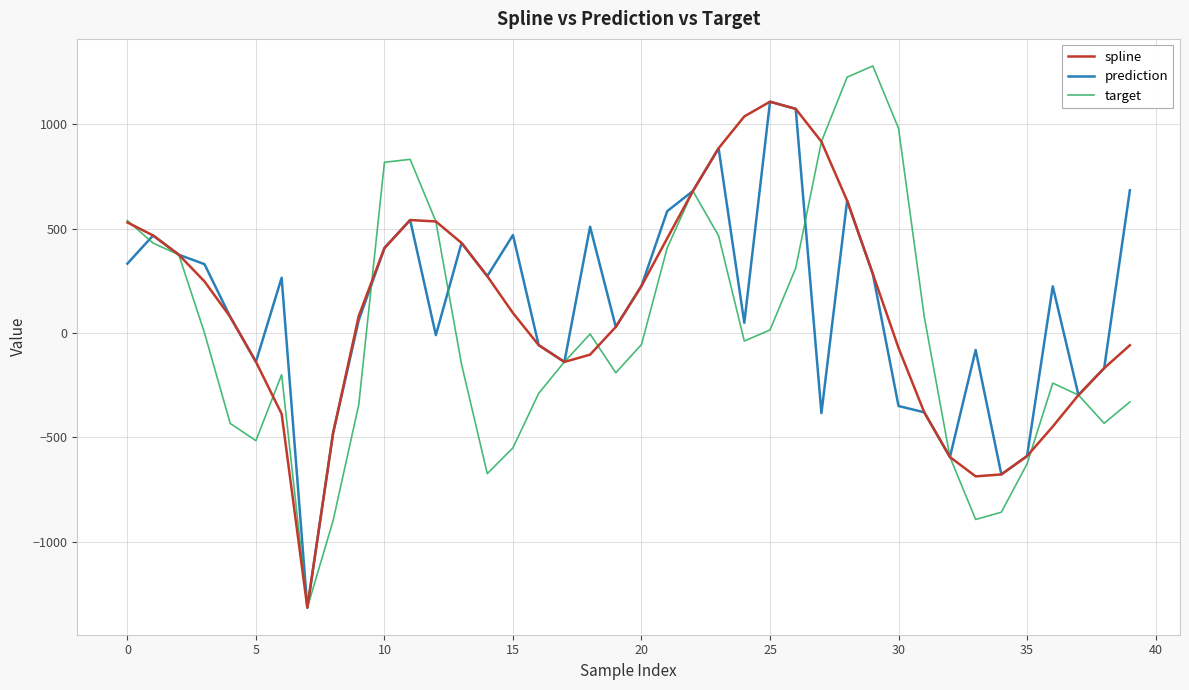

Which series has the largest range (max minus min)?

target